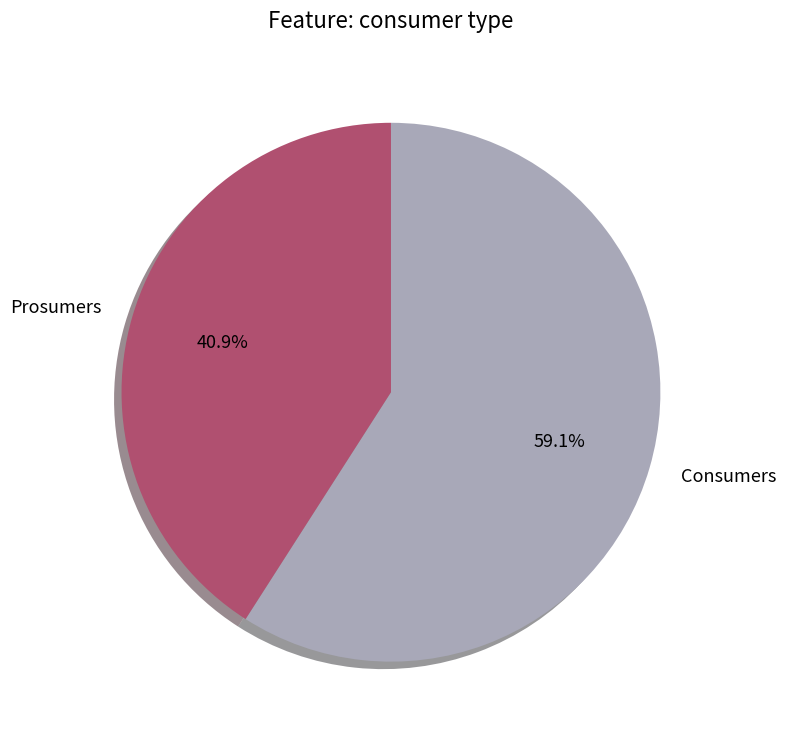

Is Prosumers the majority of the pie?

No